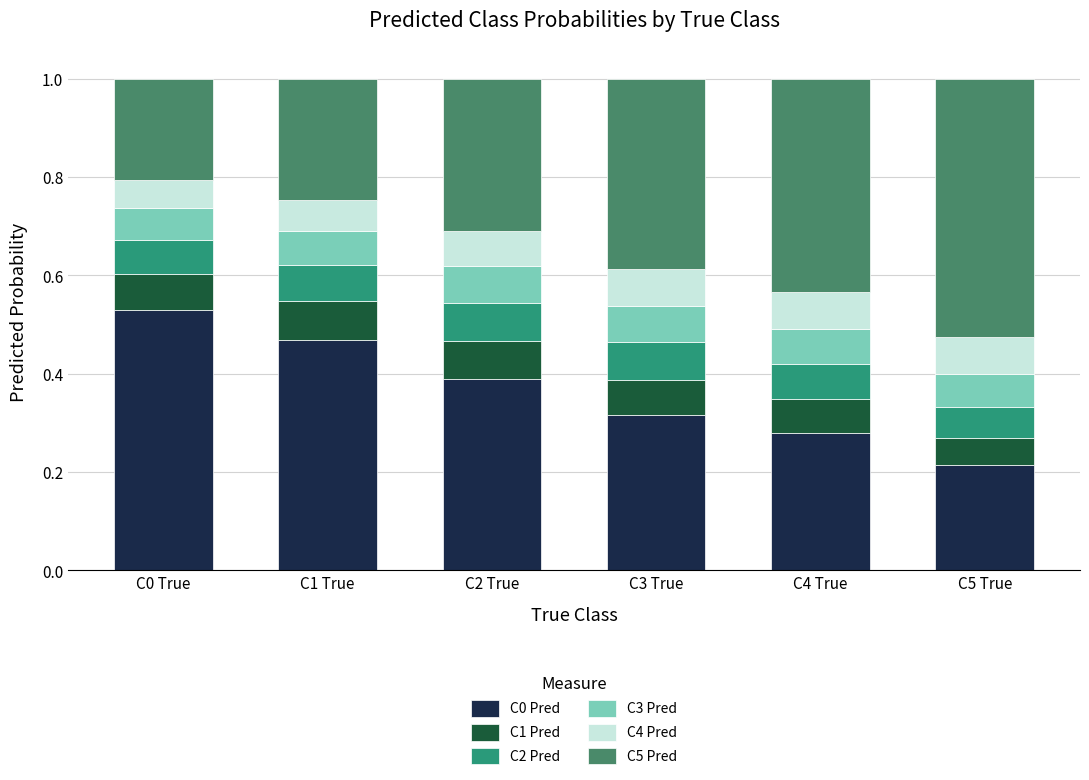

What is the lowest value of the C0 Pred series?

0.2